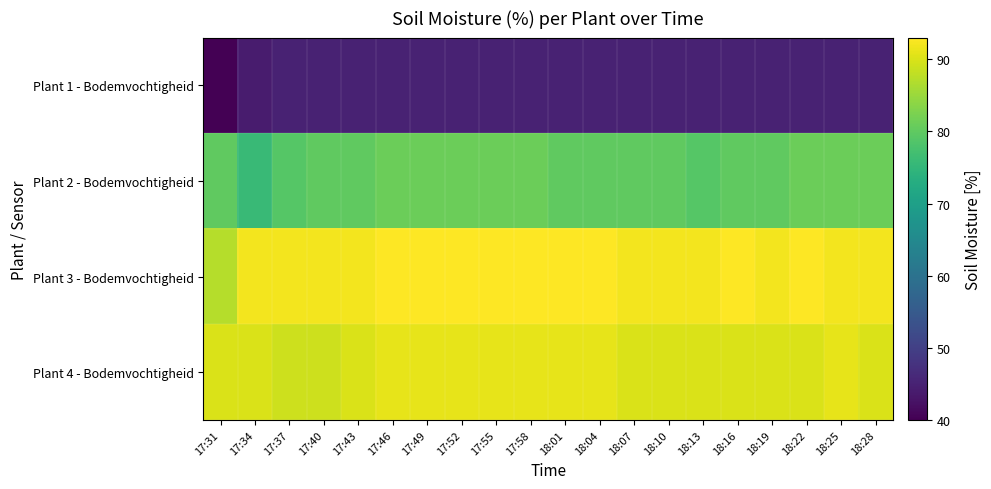

Which series changed the most between 17:43 and 18:04?

Plant 3 - Bodemvochtigheid